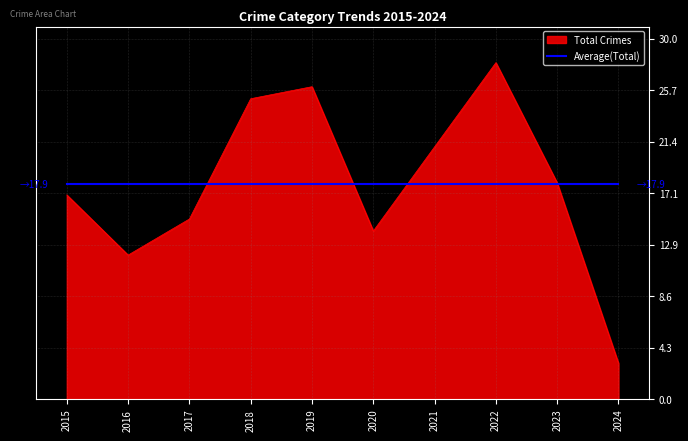

Read the Average(Total) value at 2020.

17.9